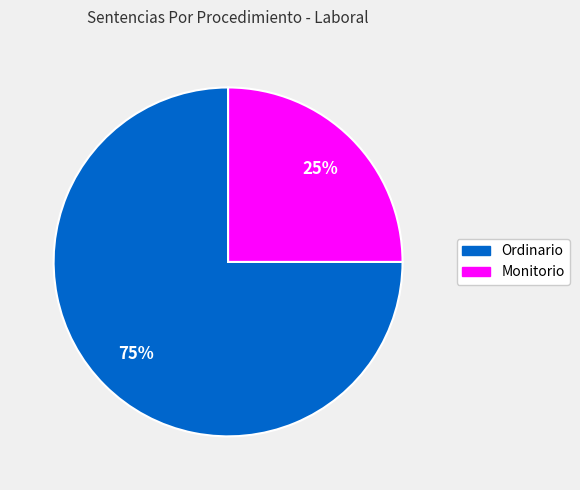

To the nearest percent, what is the difference between the largest and smallest slice percentages?

50%